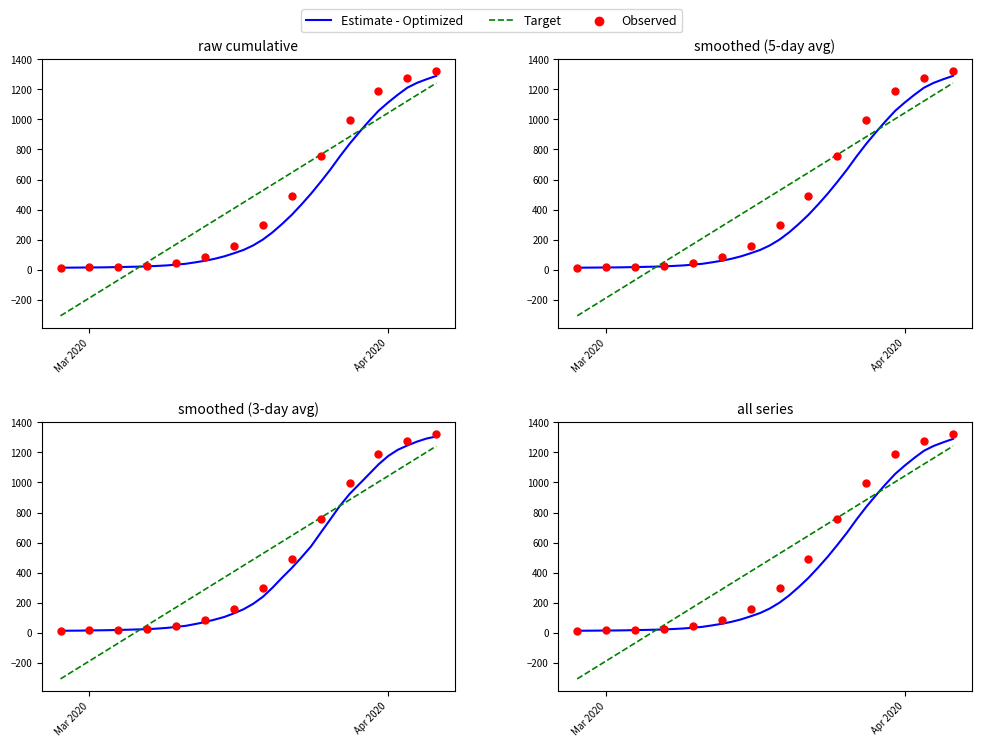

What is the change in value from 2020-03-10 to 2020-03-26?

+715.7